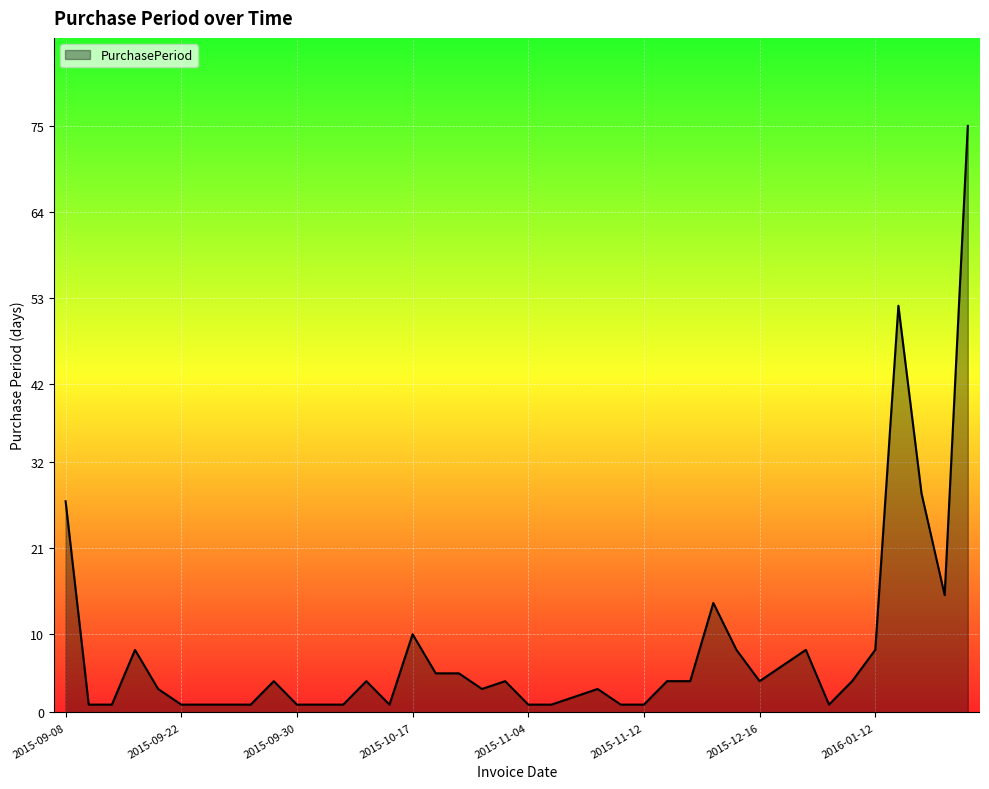

What is the greatest value displayed?

75